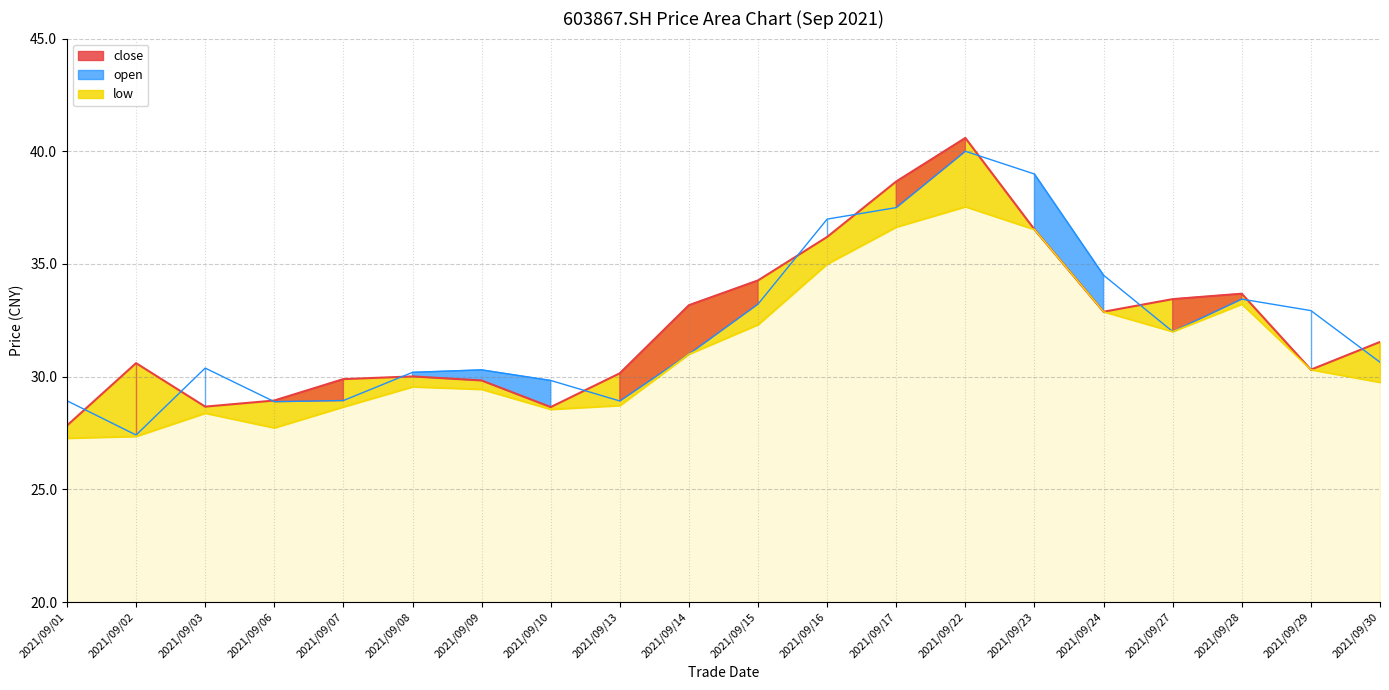

What is the average value of the low series?

31.1